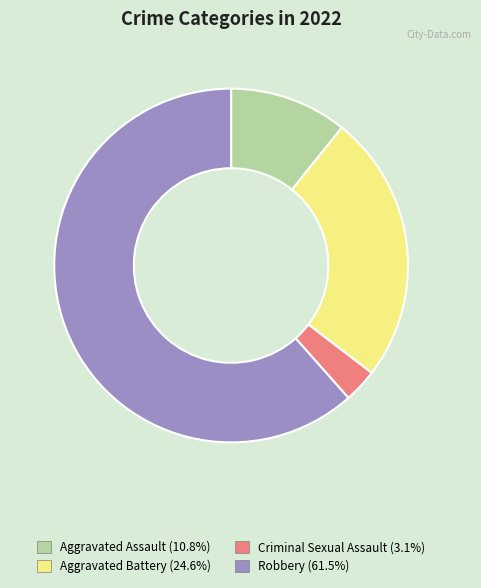

True or false: Robbery accounts for 62% of the total.

True